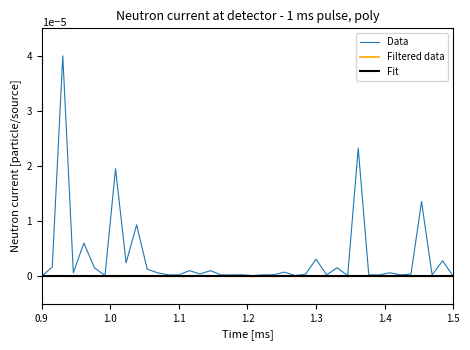

What are all the series names shown in the legend?

Data, Filtered data, Fit